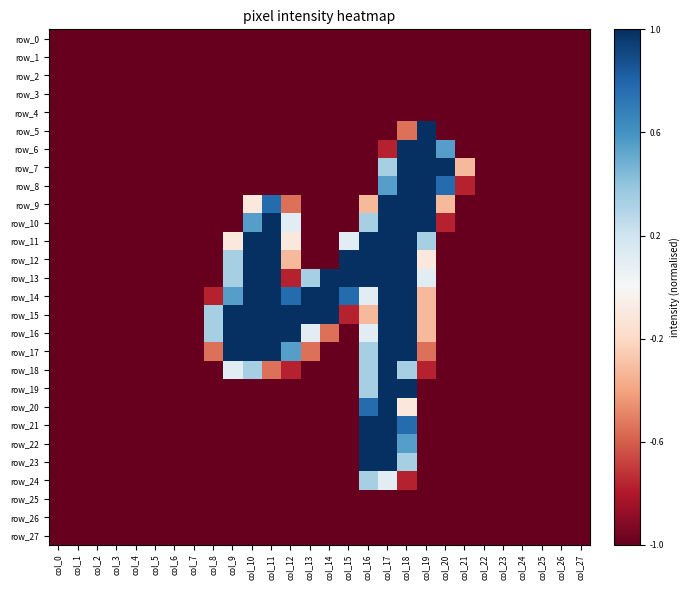

Reading left to right, what are all the values shown in this chart?

row_0: col_0=-1.0	col_1=-1.0	col_2=-1.0	col_3=-1.0	col_4=-1.0	col_5=-1.0	col_6=-1.0	col_7=-1.0	col_8=-1.0	col_9=-1.0	col_10=-1.0	col_11=-1.0	col_12=-1.0	col_13=-1.0	col_14=-1.0	col_15=-1.0	col_16=-1.0	col_17=-1.0	col_18=-1.0	col_19=-1.0	col_20=-1.0	col_21=-1.0	col_22=-1.0	col_23=-1.0	col_24=-1.0	col_25=-1.0	col_26=-1.0	col_27=-1.0
row_1: col_0=-1.0	col_1=-1.0	col_2=-1.0	col_3=-1.0	col_4=-1.0	col_5=-1.0	col_6=-1.0	col_7=-1.0	col_8=-1.0	col_9=-1.0	col_10=-1.0	col_11=-1.0	col_12=-1.0	col_13=-1.0	col_14=-1.0	col_15=-1.0	col_16=-1.0	col_17=-1.0	col_18=-1.0	col_19=-1.0	col_20=-1.0	col_21=-1.0	col_22=-1.0	col_23=-1.0	col_24=-1.0	col_25=-1.0	col_26=-1.0	col_27=-1.0
row_2: col_0=-1.0	col_1=-1.0	col_2=-1.0	col_3=-1.0	col_4=-1.0	col_5=-1.0	col_6=-1.0	col_7=-1.0	col_8=-1.0	col_9=-1.0	col_10=-1.0	col_11=-1.0	col_12=-1.0	col_13=-1.0	col_14=-1.0	col_15=-1.0	col_16=-1.0	col_17=-1.0	col_18=-1.0	col_19=-1.0	col_20=-1.0	col_21=-1.0	col_22=-1.0	col_23=-1.0	col_24=-1.0	col_25=-1.0	col_26=-1.0	col_27=-1.0
row_3: col_0=-1.0	col_1=-1.0	col_2=-1.0	col_3=-1.0	col_4=-1.0	col_5=-1.0	col_6=-1.0	col_7=-1.0	col_8=-1.0	col_9=-1.0	col_10=-1.0	col_11=-1.0	col_12=-1.0	col_13=-1.0	col_14=-1.0	col_15=-1.0	col_16=-1.0	col_17=-1.0	col_18=-1.0	col_19=-1.0	col_20=-1.0	col_21=-1.0	col_22=-1.0	col_23=-1.0	col_24=-1.0	col_25=-1.0	col_26=-1.0	col_27=-1.0
row_4: col_0=-1.0	col_1=-1.0	col_2=-1.0	col_3=-1.0	col_4=-1.0	col_5=-1.0	col_6=-1.0	col_7=-1.0	col_8=-1.0	col_9=-1.0	col_10=-1.0	col_11=-1.0	col_12=-1.0	col_13=-1.0	col_14=-1.0	col_15=-1.0	col_16=-1.0	col_17=-1.0	col_18=-1.0	col_19=-1.0	col_20=-1.0	col_21=-1.0	col_22=-1.0	col_23=-1.0	col_24=-1.0	col_25=-1.0	col_26=-1.0	col_27=-1.0
row_5: col_0=-1.0	col_1=-1.0	col_2=-1.0	col_3=-1.0	col_4=-1.0	col_5=-1.0	col_6=-1.0	col_7=-1.0	col_8=-1.0	col_9=-1.0	col_10=-1.0	col_11=-1.0	col_12=-1.0	col_13=-1.0	col_14=-1.0	col_15=-1.0	col_16=-1.0	col_17=-1.0	col_18=-0.6	col_19=1.0	col_20=-1.0	col_21=-1.0	col_22=-1.0	col_23=-1.0	col_24=-1.0	col_25=-1.0	col_26=-1.0	col_27=-1.0
row_6: col_0=-1.0	col_1=-1.0	col_2=-1.0	col_3=-1.0	col_4=-1.0	col_5=-1.0	col_6=-1.0	col_7=-1.0	col_8=-1.0	col_9=-1.0	col_10=-1.0	col_11=-1.0	col_12=-1.0	col_13=-1.0	col_14=-1.0	col_15=-1.0	col_16=-1.0	col_17=-0.8	col_18=1.0	col_19=1.0	col_20=0.6	col_21=-1.0	col_22=-1.0	col_23=-1.0	col_24=-1.0	col_25=-1.0	col_26=-1.0	col_27=-1.0
row_7: col_0=-1.0	col_1=-1.0	col_2=-1.0	col_3=-1.0	col_4=-1.0	col_5=-1.0	col_6=-1.0	col_7=-1.0	col_8=-1.0	col_9=-1.0	col_10=-1.0	col_11=-1.0	col_12=-1.0	col_13=-1.0	col_14=-1.0	col_15=-1.0	col_16=-1.0	col_17=0.3	col_18=1.0	col_19=1.0	col_20=1.0	col_21=-0.3	col_22=-1.0	col_23=-1.0	col_24=-1.0	col_25=-1.0	col_26=-1.0	col_27=-1.0
row_8: col_0=-1.0	col_1=-1.0	col_2=-1.0	col_3=-1.0	col_4=-1.0	col_5=-1.0	col_6=-1.0	col_7=-1.0	col_8=-1.0	col_9=-1.0	col_10=-1.0	col_11=-1.0	col_12=-1.0	col_13=-1.0	col_14=-1.0	col_15=-1.0	col_16=-1.0	col_17=0.6	col_18=1.0	col_19=1.0	col_20=0.8	col_21=-0.8	col_22=-1.0	col_23=-1.0	col_24=-1.0	col_25=-1.0	col_26=-1.0	col_27=-1.0
row_9: col_0=-1.0	col_1=-1.0	col_2=-1.0	col_3=-1.0	col_4=-1.0	col_5=-1.0	col_6=-1.0	col_7=-1.0	col_8=-1.0	col_9=-1.0	col_10=-0.1	col_11=0.8	col_12=-0.6	col_13=-1.0	col_14=-1.0	col_15=-1.0	col_16=-0.3	col_17=1.0	col_18=1.0	col_19=1.0	col_20=-0.3	col_21=-1.0	col_22=-1.0	col_23=-1.0	col_24=-1.0	col_25=-1.0	col_26=-1.0	col_27=-1.0
row_10: col_0=-1.0	col_1=-1.0	col_2=-1.0	col_3=-1.0	col_4=-1.0	col_5=-1.0	col_6=-1.0	col_7=-1.0	col_8=-1.0	col_9=-1.0	col_10=0.6	col_11=1.0	col_12=0.1	col_13=-1.0	col_14=-1.0	col_15=-1.0	col_16=0.3	col_17=1.0	col_18=1.0	col_19=1.0	col_20=-0.8	col_21=-1.0	col_22=-1.0	col_23=-1.0	col_24=-1.0	col_25=-1.0	col_26=-1.0	col_27=-1.0
row_11: col_0=-1.0	col_1=-1.0	col_2=-1.0	col_3=-1.0	col_4=-1.0	col_5=-1.0	col_6=-1.0	col_7=-1.0	col_8=-1.0	col_9=-0.1	col_10=1.0	col_11=1.0	col_12=-0.1	col_13=-1.0	col_14=-1.0	col_15=0.1	col_16=1.0	col_17=1.0	col_18=1.0	col_19=0.3	col_20=-1.0	col_21=-1.0	col_22=-1.0	col_23=-1.0	col_24=-1.0	col_25=-1.0	col_26=-1.0	col_27=-1.0
row_12: col_0=-1.0	col_1=-1.0	col_2=-1.0	col_3=-1.0	col_4=-1.0	col_5=-1.0	col_6=-1.0	col_7=-1.0	col_8=-1.0	col_9=0.3	col_10=1.0	col_11=1.0	col_12=-0.3	col_13=-1.0	col_14=-1.0	col_15=1.0	col_16=1.0	col_17=1.0	col_18=1.0	col_19=-0.1	col_20=-1.0	col_21=-1.0	col_22=-1.0	col_23=-1.0	col_24=-1.0	col_25=-1.0	col_26=-1.0	col_27=-1.0
row_13: col_0=-1.0	col_1=-1.0	col_2=-1.0	col_3=-1.0	col_4=-1.0	col_5=-1.0	col_6=-1.0	col_7=-1.0	col_8=-1.0	col_9=0.3	col_10=1.0	col_11=1.0	col_12=-0.8	col_13=0.3	col_14=1.0	col_15=1.0	col_16=1.0	col_17=1.0	col_18=1.0	col_19=0.1	col_20=-1.0	col_21=-1.0	col_22=-1.0	col_23=-1.0	col_24=-1.0	col_25=-1.0	col_26=-1.0	col_27=-1.0
row_14: col_0=-1.0	col_1=-1.0	col_2=-1.0	col_3=-1.0	col_4=-1.0	col_5=-1.0	col_6=-1.0	col_7=-1.0	col_8=-0.8	col_9=0.6	col_10=1.0	col_11=1.0	col_12=0.8	col_13=1.0	col_14=1.0	col_15=0.8	col_16=0.1	col_17=1.0	col_18=1.0	col_19=-0.3	col_20=-1.0	col_21=-1.0	col_22=-1.0	col_23=-1.0	col_24=-1.0	col_25=-1.0	col_26=-1.0	col_27=-1.0
row_15: col_0=-1.0	col_1=-1.0	col_2=-1.0	col_3=-1.0	col_4=-1.0	col_5=-1.0	col_6=-1.0	col_7=-1.0	col_8=0.3	col_9=1.0	col_10=1.0	col_11=1.0	col_12=1.0	col_13=1.0	col_14=1.0	col_15=-0.8	col_16=-0.3	col_17=1.0	col_18=1.0	col_19=-0.3	col_20=-1.0	col_21=-1.0	col_22=-1.0	col_23=-1.0	col_24=-1.0	col_25=-1.0	col_26=-1.0	col_27=-1.0
row_16: col_0=-1.0	col_1=-1.0	col_2=-1.0	col_3=-1.0	col_4=-1.0	col_5=-1.0	col_6=-1.0	col_7=-1.0	col_8=0.3	col_9=1.0	col_10=1.0	col_11=1.0	col_12=1.0	col_13=0.1	col_14=-0.6	col_15=-1.0	col_16=0.1	col_17=1.0	col_18=1.0	col_19=-0.3	col_20=-1.0	col_21=-1.0	col_22=-1.0	col_23=-1.0	col_24=-1.0	col_25=-1.0	col_26=-1.0	col_27=-1.0
row_17: col_0=-1.0	col_1=-1.0	col_2=-1.0	col_3=-1.0	col_4=-1.0	col_5=-1.0	col_6=-1.0	col_7=-1.0	col_8=-0.6	col_9=1.0	col_10=1.0	col_11=1.0	col_12=0.6	col_13=-0.6	col_14=-1.0	col_15=-1.0	col_16=0.3	col_17=1.0	col_18=1.0	col_19=-0.6	col_20=-1.0	col_21=-1.0	col_22=-1.0	col_23=-1.0	col_24=-1.0	col_25=-1.0	col_26=-1.0	col_27=-1.0
row_18: col_0=-1.0	col_1=-1.0	col_2=-1.0	col_3=-1.0	col_4=-1.0	col_5=-1.0	col_6=-1.0	col_7=-1.0	col_8=-1.0	col_9=0.1	col_10=0.3	col_11=-0.6	col_12=-0.8	col_13=-1.0	col_14=-1.0	col_15=-1.0	col_16=0.3	col_17=1.0	col_18=0.3	col_19=-0.8	col_20=-1.0	col_21=-1.0	col_22=-1.0	col_23=-1.0	col_24=-1.0	col_25=-1.0	col_26=-1.0	col_27=-1.0
row_19: col_0=-1.0	col_1=-1.0	col_2=-1.0	col_3=-1.0	col_4=-1.0	col_5=-1.0	col_6=-1.0	col_7=-1.0	col_8=-1.0	col_9=-1.0	col_10=-1.0	col_11=-1.0	col_12=-1.0	col_13=-1.0	col_14=-1.0	col_15=-1.0	col_16=0.3	col_17=1.0	col_18=1.0	col_19=-1.0	col_20=-1.0	col_21=-1.0	col_22=-1.0	col_23=-1.0	col_24=-1.0	col_25=-1.0	col_26=-1.0	col_27=-1.0
row_20: col_0=-1.0	col_1=-1.0	col_2=-1.0	col_3=-1.0	col_4=-1.0	col_5=-1.0	col_6=-1.0	col_7=-1.0	col_8=-1.0	col_9=-1.0	col_10=-1.0	col_11=-1.0	col_12=-1.0	col_13=-1.0	col_14=-1.0	col_15=-1.0	col_16=0.8	col_17=1.0	col_18=-0.1	col_19=-1.0	col_20=-1.0	col_21=-1.0	col_22=-1.0	col_23=-1.0	col_24=-1.0	col_25=-1.0	col_26=-1.0	col_27=-1.0
row_21: col_0=-1.0	col_1=-1.0	col_2=-1.0	col_3=-1.0	col_4=-1.0	col_5=-1.0	col_6=-1.0	col_7=-1.0	col_8=-1.0	col_9=-1.0	col_10=-1.0	col_11=-1.0	col_12=-1.0	col_13=-1.0	col_14=-1.0	col_15=-1.0	col_16=1.0	col_17=1.0	col_18=0.8	col_19=-1.0	col_20=-1.0	col_21=-1.0	col_22=-1.0	col_23=-1.0	col_24=-1.0	col_25=-1.0	col_26=-1.0	col_27=-1.0
row_22: col_0=-1.0	col_1=-1.0	col_2=-1.0	col_3=-1.0	col_4=-1.0	col_5=-1.0	col_6=-1.0	col_7=-1.0	col_8=-1.0	col_9=-1.0	col_10=-1.0	col_11=-1.0	col_12=-1.0	col_13=-1.0	col_14=-1.0	col_15=-1.0	col_16=1.0	col_17=1.0	col_18=0.6	col_19=-1.0	col_20=-1.0	col_21=-1.0	col_22=-1.0	col_23=-1.0	col_24=-1.0	col_25=-1.0	col_26=-1.0	col_27=-1.0
row_23: col_0=-1.0	col_1=-1.0	col_2=-1.0	col_3=-1.0	col_4=-1.0	col_5=-1.0	col_6=-1.0	col_7=-1.0	col_8=-1.0	col_9=-1.0	col_10=-1.0	col_11=-1.0	col_12=-1.0	col_13=-1.0	col_14=-1.0	col_15=-1.0	col_16=1.0	col_17=1.0	col_18=0.3	col_19=-1.0	col_20=-1.0	col_21=-1.0	col_22=-1.0	col_23=-1.0	col_24=-1.0	col_25=-1.0	col_26=-1.0	col_27=-1.0
row_24: col_0=-1.0	col_1=-1.0	col_2=-1.0	col_3=-1.0	col_4=-1.0	col_5=-1.0	col_6=-1.0	col_7=-1.0	col_8=-1.0	col_9=-1.0	col_10=-1.0	col_11=-1.0	col_12=-1.0	col_13=-1.0	col_14=-1.0	col_15=-1.0	col_16=0.3	col_17=0.1	col_18=-0.8	col_19=-1.0	col_20=-1.0	col_21=-1.0	col_22=-1.0	col_23=-1.0	col_24=-1.0	col_25=-1.0	col_26=-1.0	col_27=-1.0
row_25: col_0=-1.0	col_1=-1.0	col_2=-1.0	col_3=-1.0	col_4=-1.0	col_5=-1.0	col_6=-1.0	col_7=-1.0	col_8=-1.0	col_9=-1.0	col_10=-1.0	col_11=-1.0	col_12=-1.0	col_13=-1.0	col_14=-1.0	col_15=-1.0	col_16=-1.0	col_17=-1.0	col_18=-1.0	col_19=-1.0	col_20=-1.0	col_21=-1.0	col_22=-1.0	col_23=-1.0	col_24=-1.0	col_25=-1.0	col_26=-1.0	col_27=-1.0
row_26: col_0=-1.0	col_1=-1.0	col_2=-1.0	col_3=-1.0	col_4=-1.0	col_5=-1.0	col_6=-1.0	col_7=-1.0	col_8=-1.0	col_9=-1.0	col_10=-1.0	col_11=-1.0	col_12=-1.0	col_13=-1.0	col_14=-1.0	col_15=-1.0	col_16=-1.0	col_17=-1.0	col_18=-1.0	col_19=-1.0	col_20=-1.0	col_21=-1.0	col_22=-1.0	col_23=-1.0	col_24=-1.0	col_25=-1.0	col_26=-1.0	col_27=-1.0
row_27: col_0=-1.0	col_1=-1.0	col_2=-1.0	col_3=-1.0	col_4=-1.0	col_5=-1.0	col_6=-1.0	col_7=-1.0	col_8=-1.0	col_9=-1.0	col_10=-1.0	col_11=-1.0	col_12=-1.0	col_13=-1.0	col_14=-1.0	col_15=-1.0	col_16=-1.0	col_17=-1.0	col_18=-1.0	col_19=-1.0	col_20=-1.0	col_21=-1.0	col_22=-1.0	col_23=-1.0	col_24=-1.0	col_25=-1.0	col_26=-1.0	col_27=-1.0